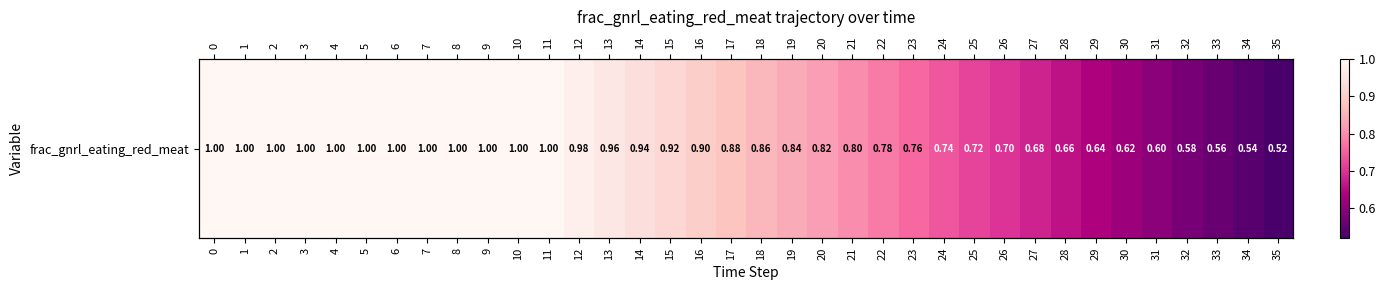

What is the maximum value shown in the chart?

1.0